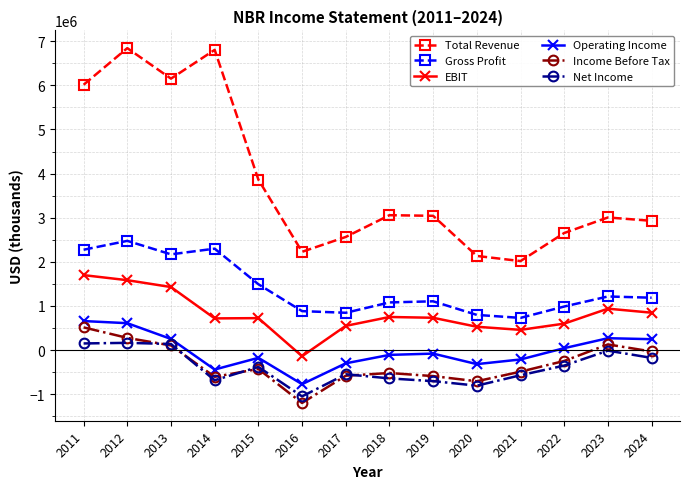

What is the maximum value shown in the chart?

6843100